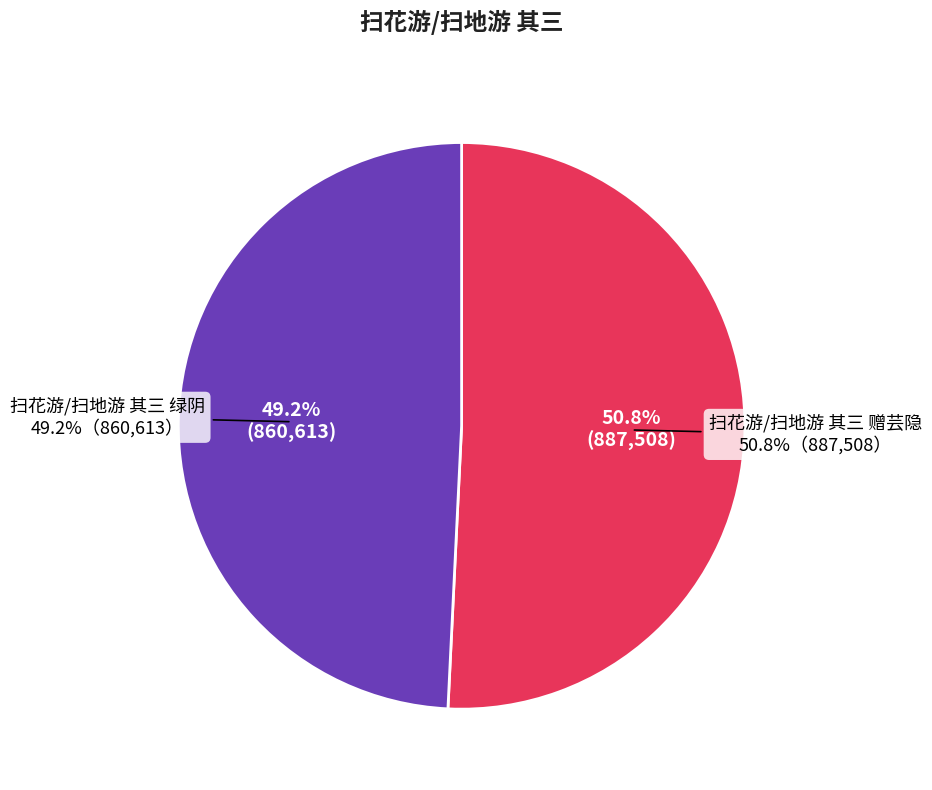

Which has a higher value, 扫花游/扫地游 其三 绿阴 or 扫花游/扫地游 其三 赠芸隐?

扫花游/扫地游 其三 赠芸隐